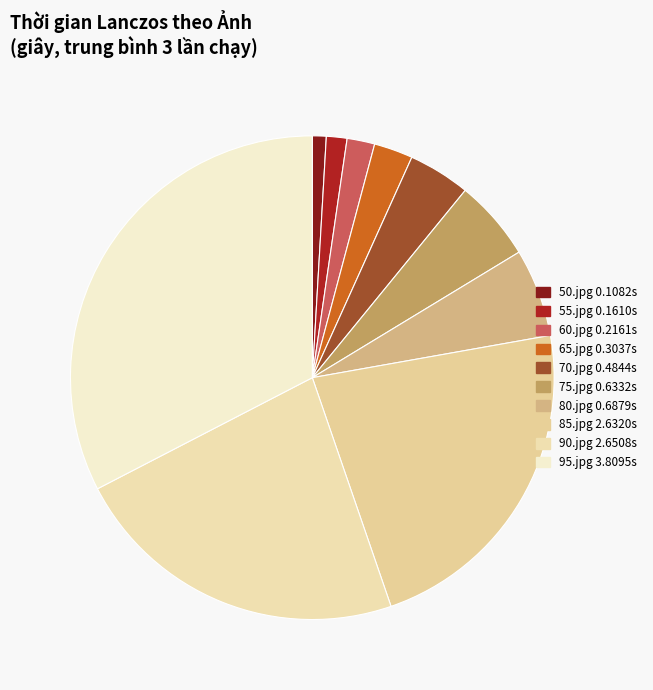

Between 50.jpg and 65.jpg, which is larger?

65.jpg